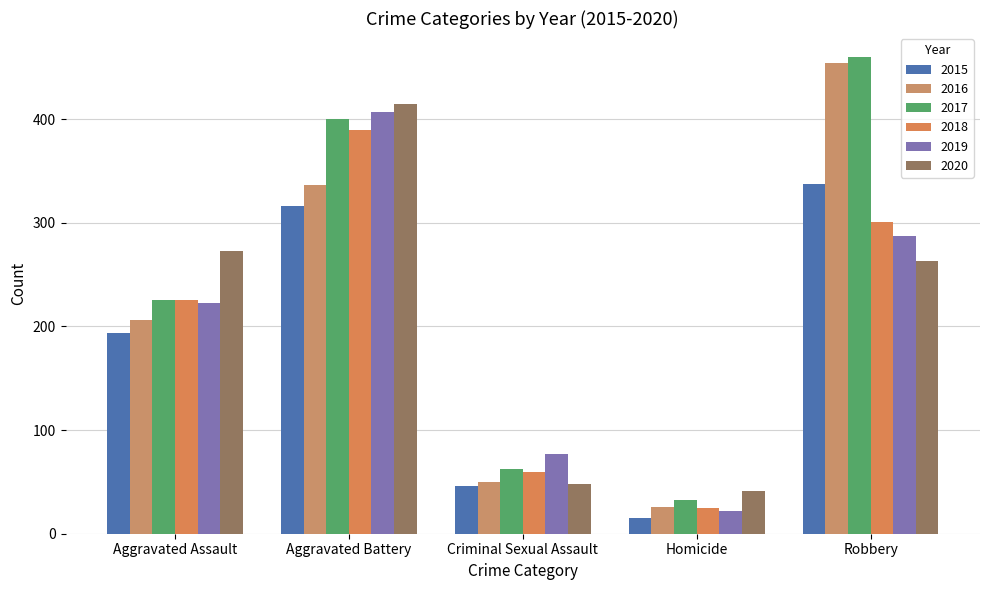

Which label corresponds to the smallest value in the chart?

Homicide